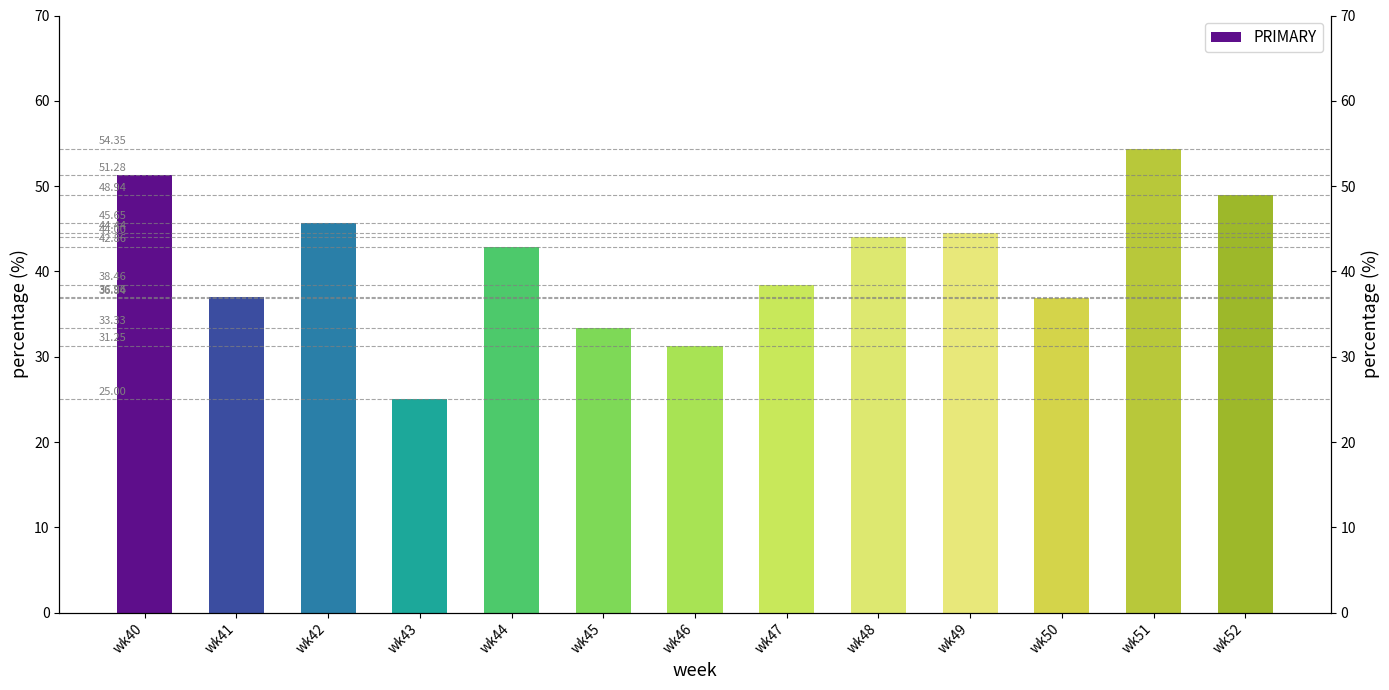

Read the value at wk42.

45.7